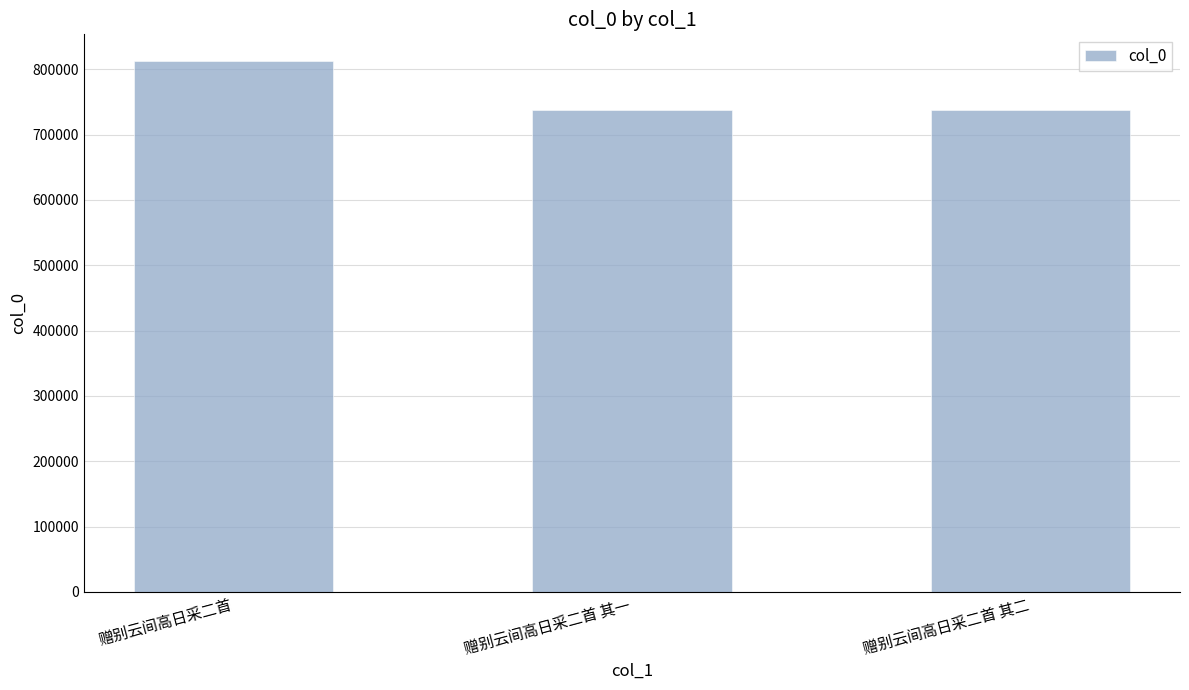

Between 赠别云间高日采二首 其二 and 赠别云间高日采二首, which is larger?

赠别云间高日采二首